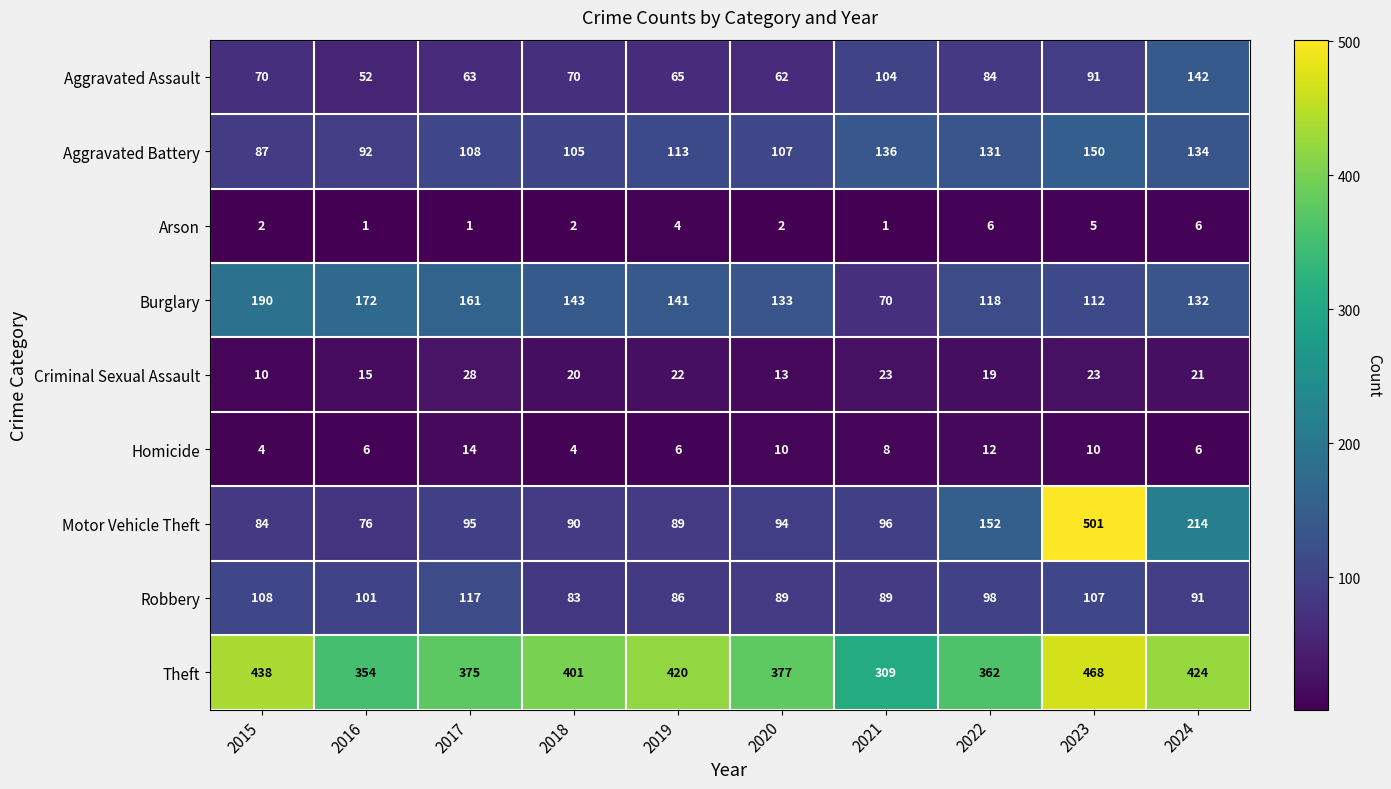

Count the number of data series in this chart.

9